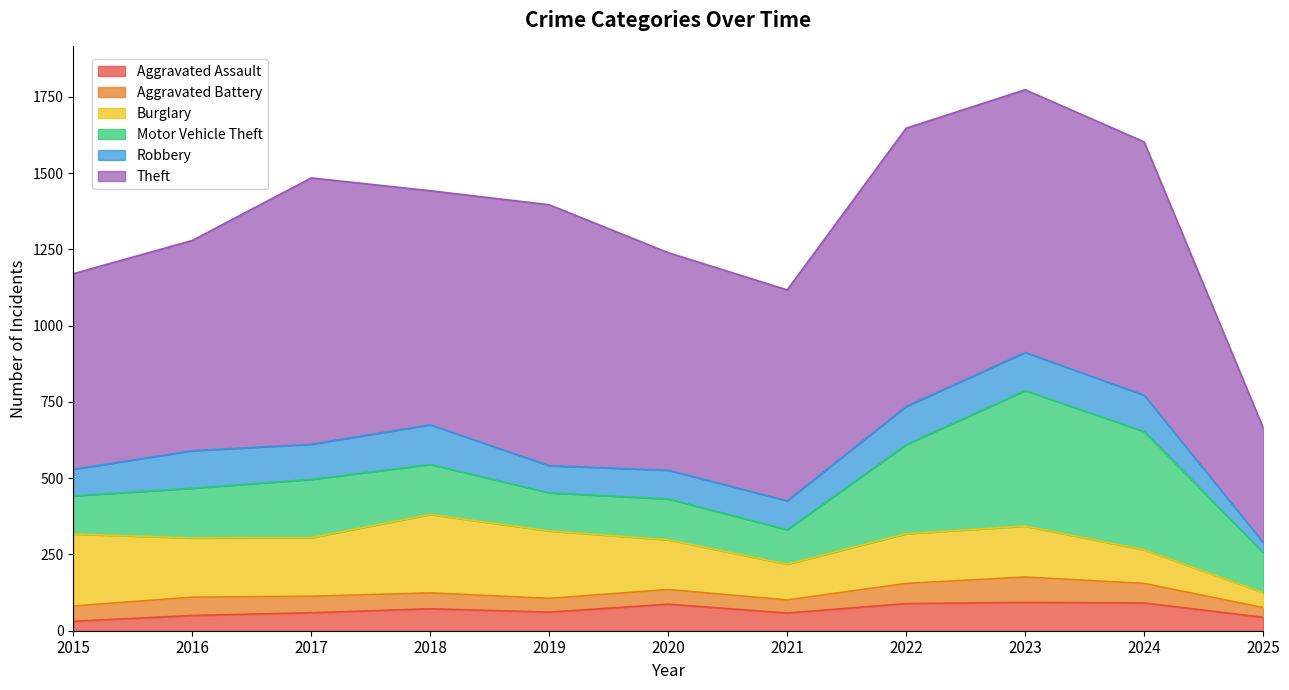

Where do Motor Vehicle Theft and Burglary first cross each other?

2021 and 2022